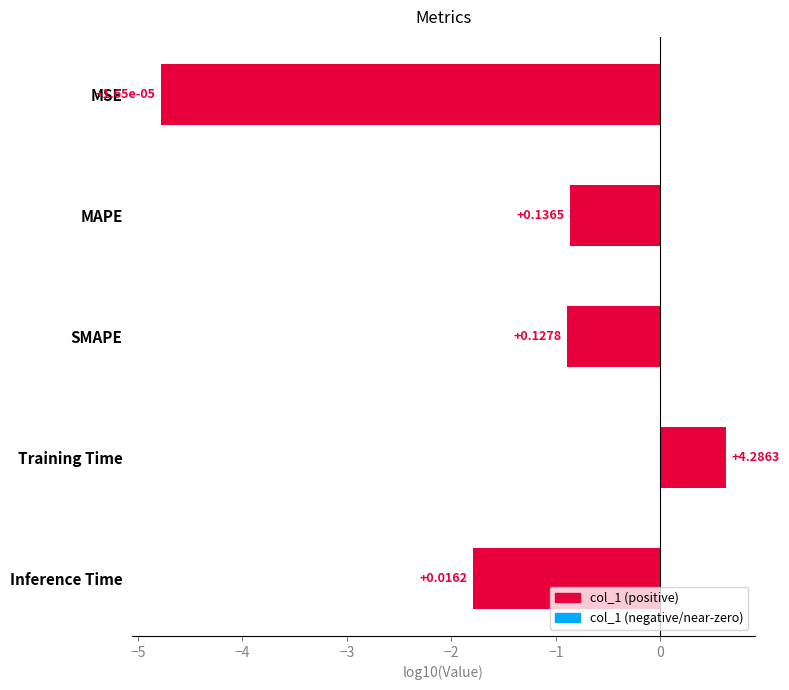

How many bars are there in total?

5